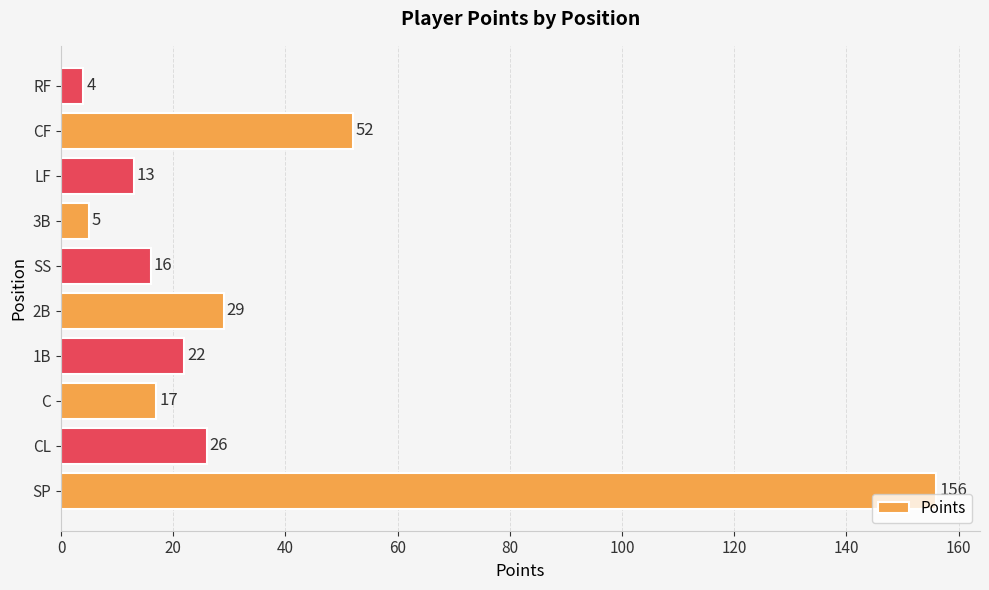

Rank the categories by value from highest to lowest.

SP, CF, 2B, CL, 1B, C, SS, LF, 3B, RF